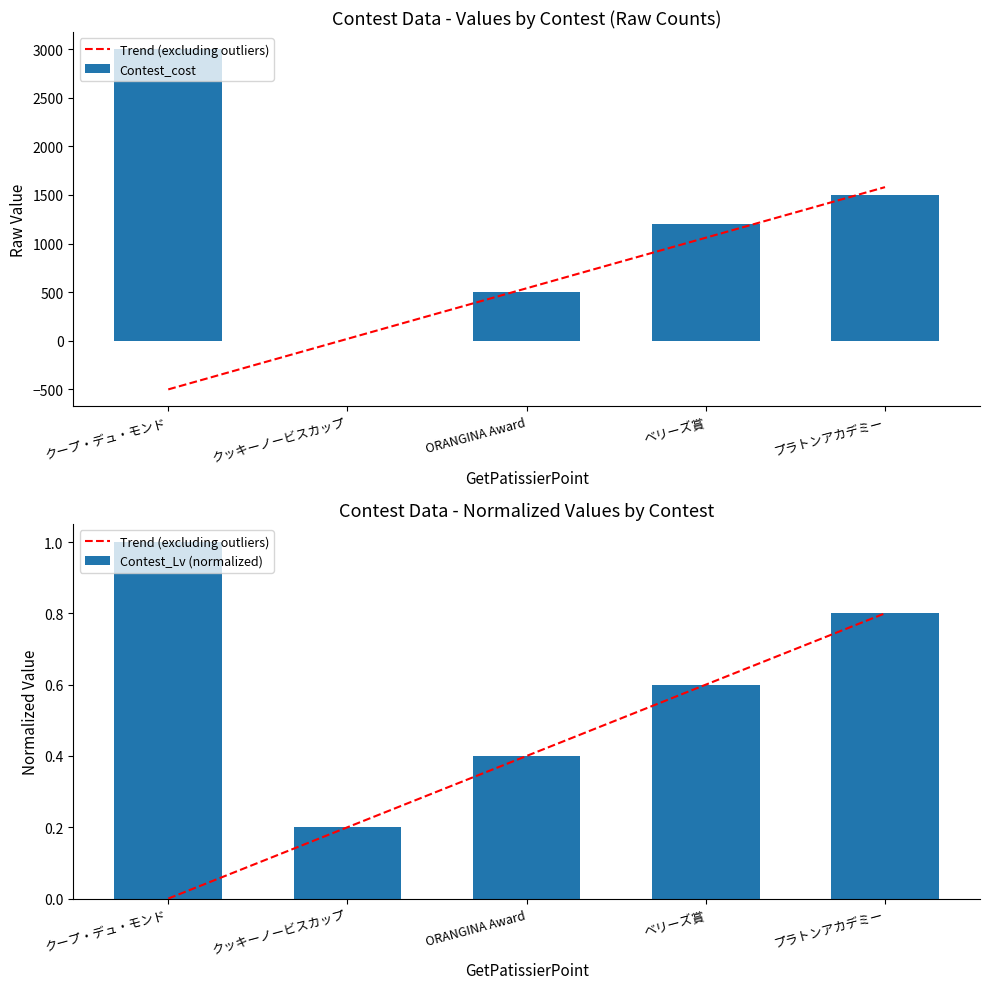

What is the minimum value for Contest_Lv (normalized)?

0.2